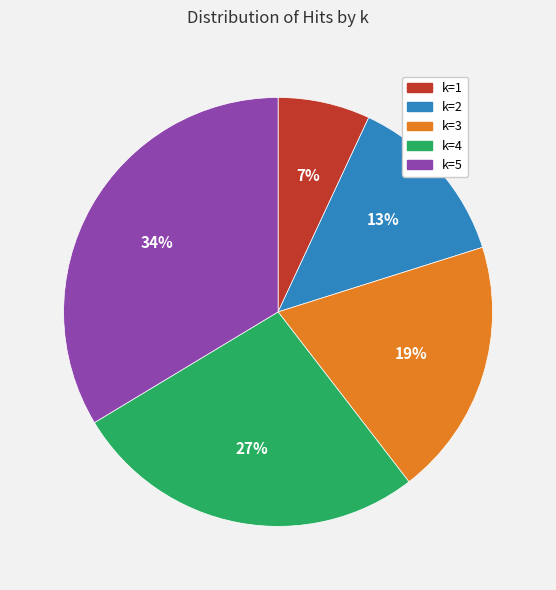

How many slices are in this pie chart?

5